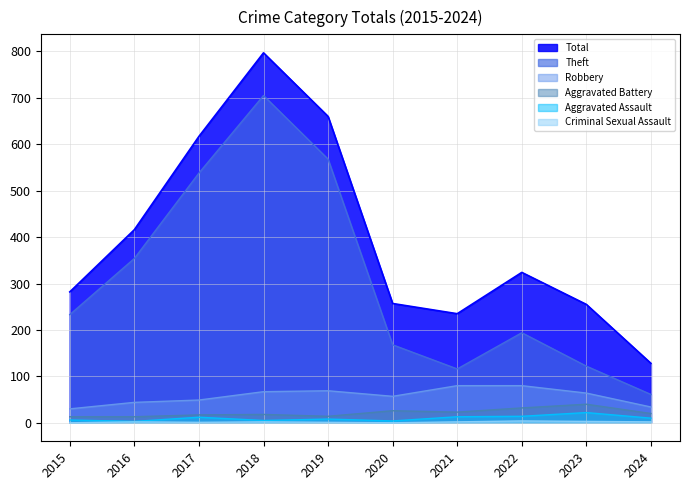

True or false: Robbery has more than 2 interior local peaks.

False